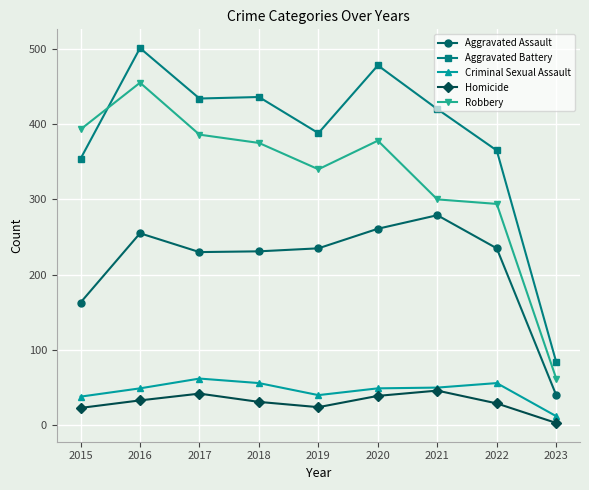

True or false: Aggravated Battery has a value of 680 at 2021.

False